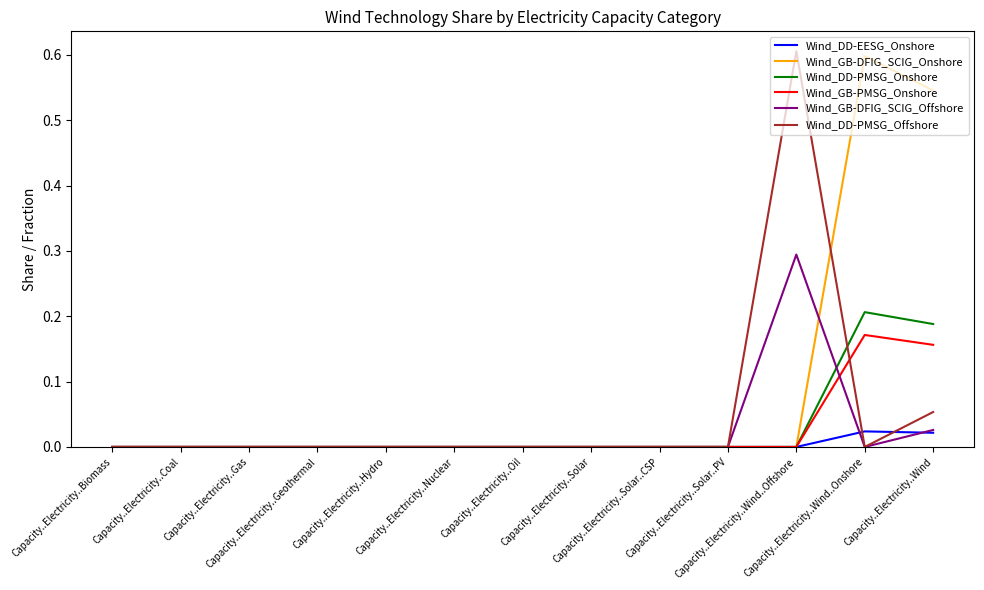

Which series has the largest total across all categories?

Wind_GB-DFIG_SCIG_Onshore